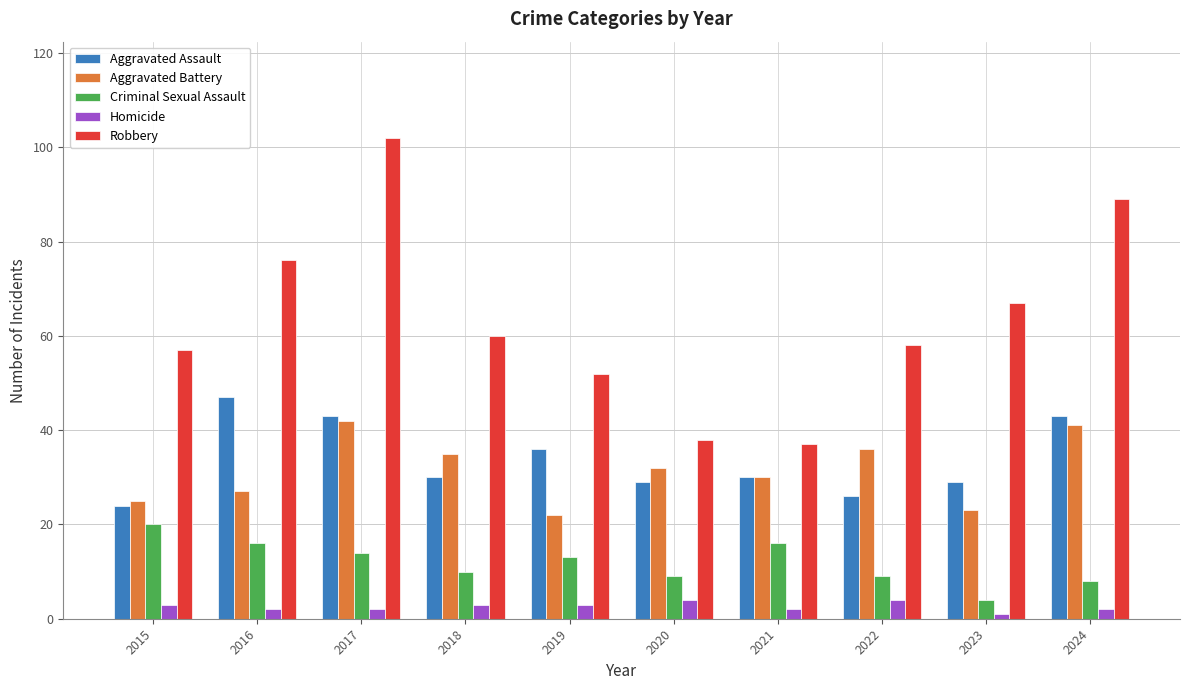

At how many categories does at least one series exceed 3?

10